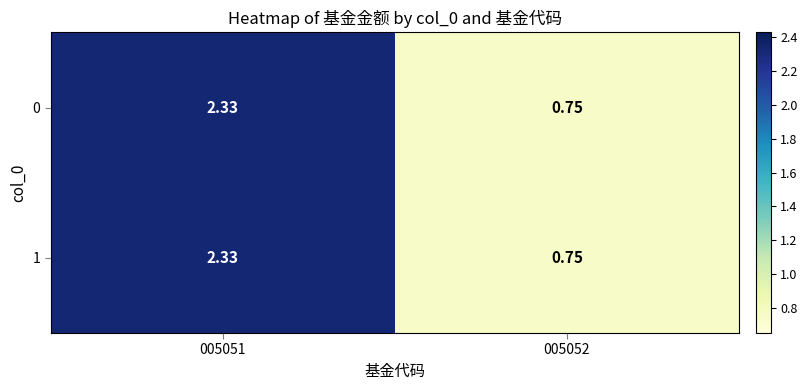

Is the value of 0 at 005052 greater than the value of 1 at 005051?

No